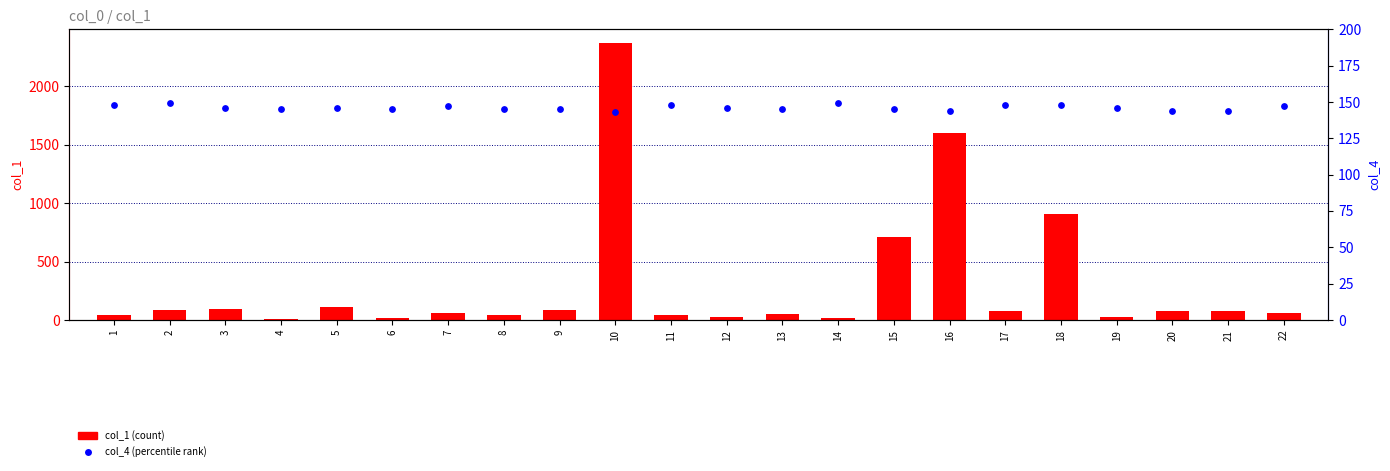

Which series reaches the minimum Y coordinate?

col_1